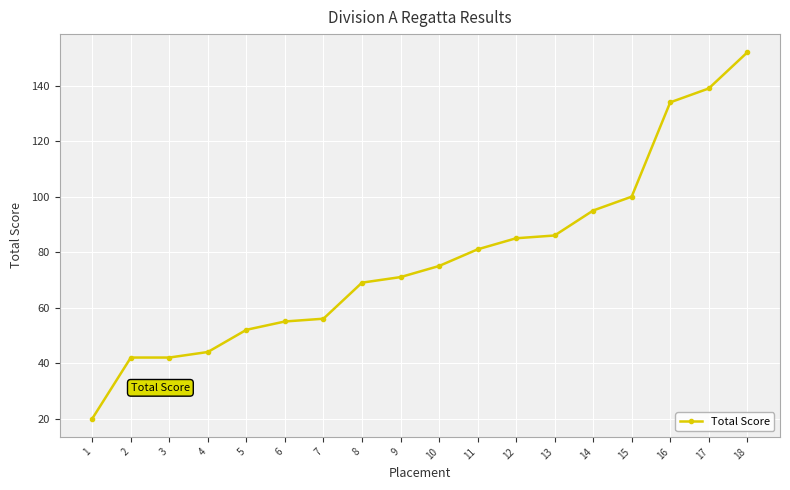

What is the ratio of the value at 5 to the value at 15?

0.5